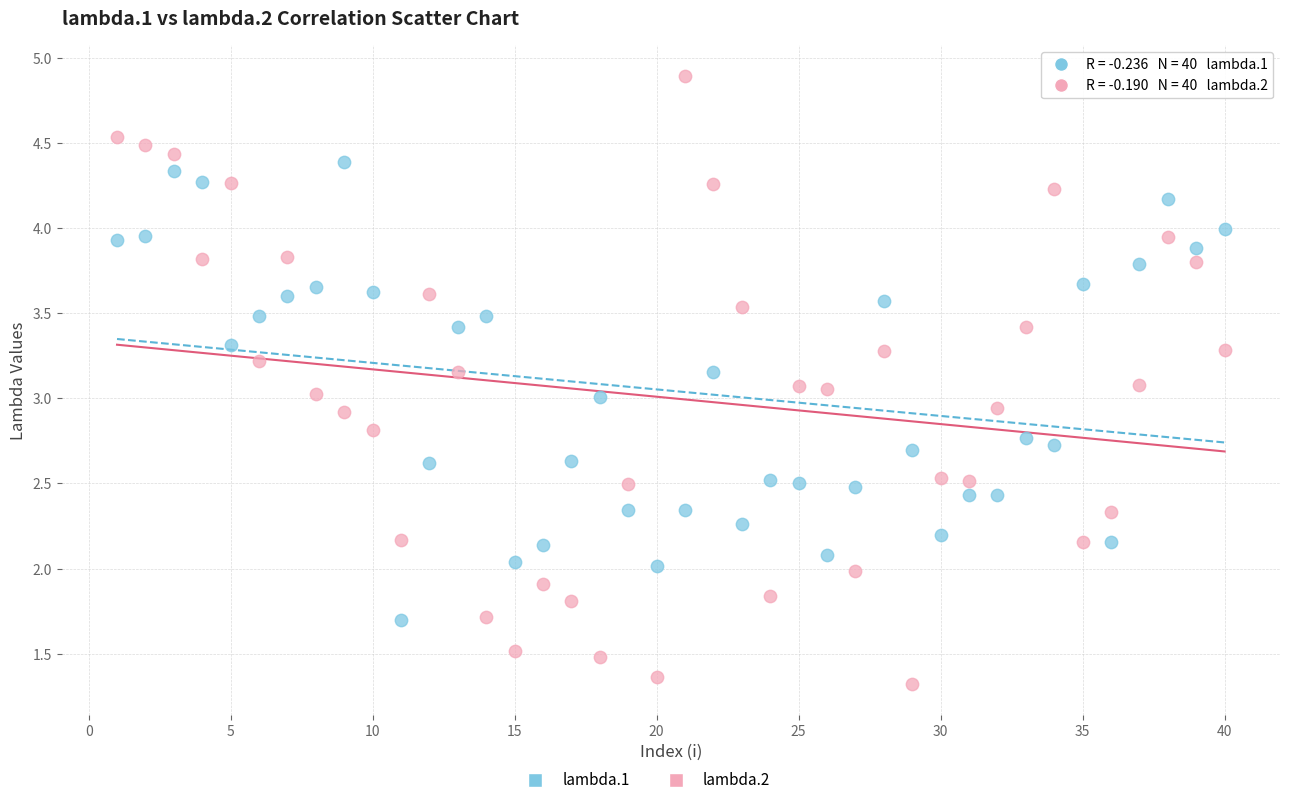

Across all data points, what is the range of Y values (max minus min)?

3.6